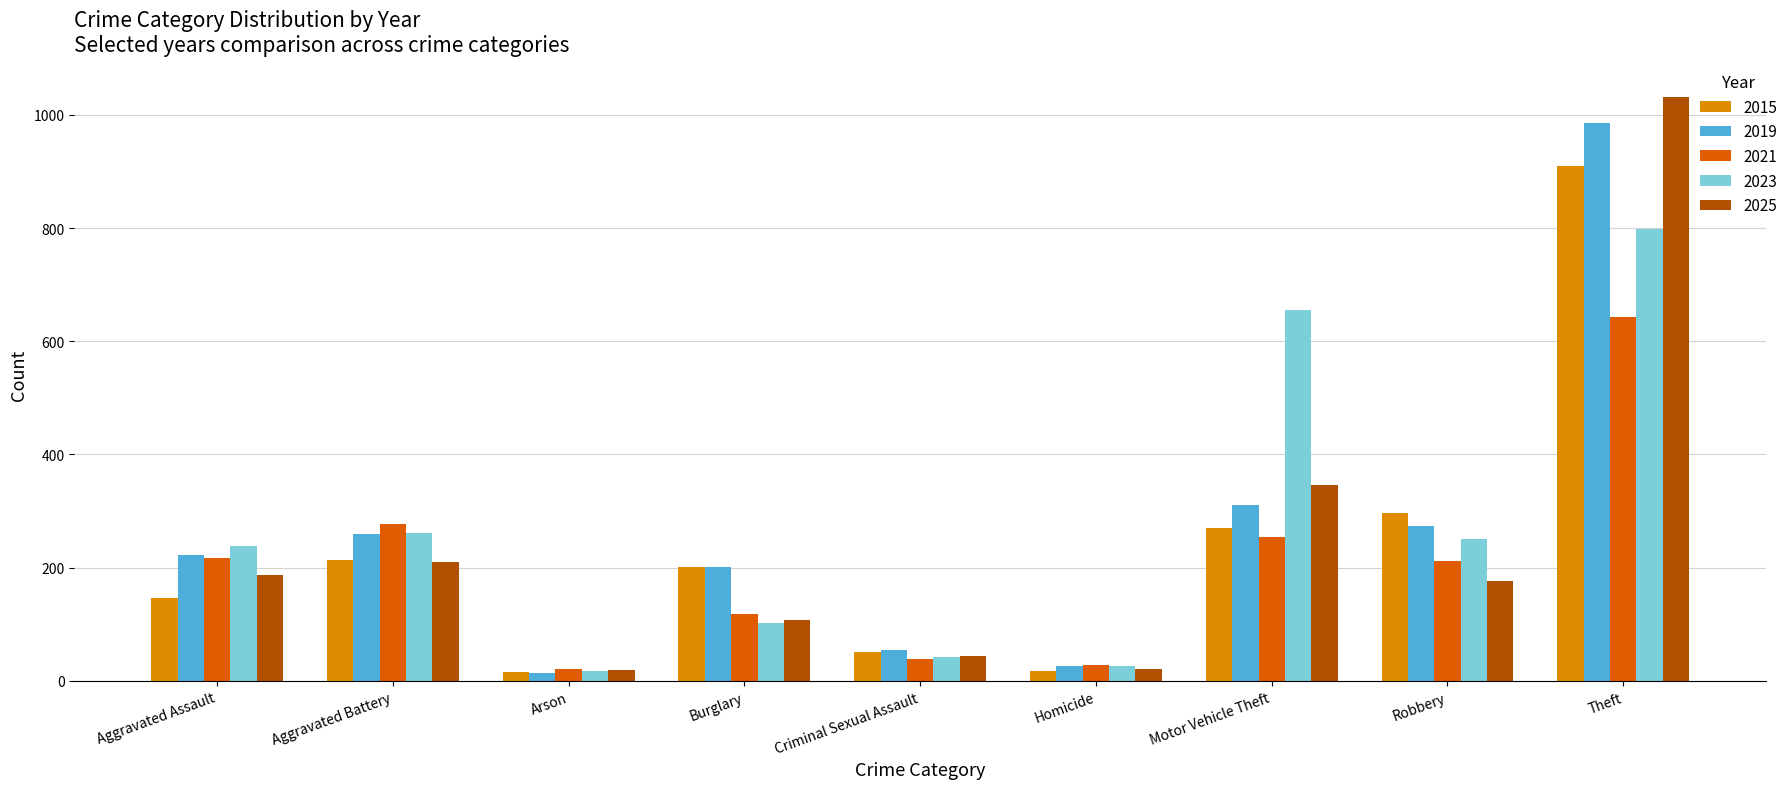

What is the difference between the maximum and minimum values in the 2015 series?

895